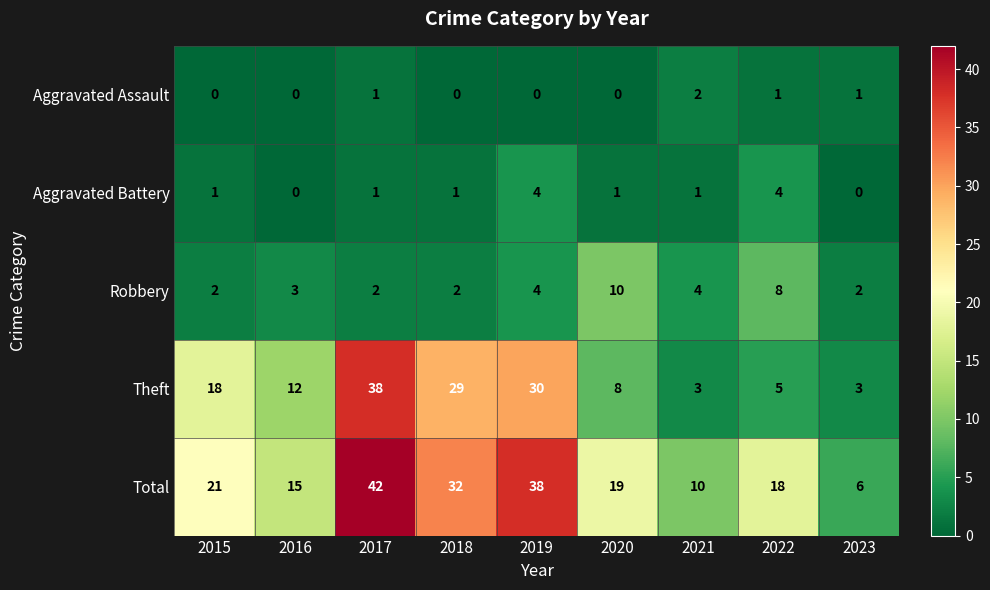

What is the difference between the maximum and minimum values in the Aggravated Battery series?

4